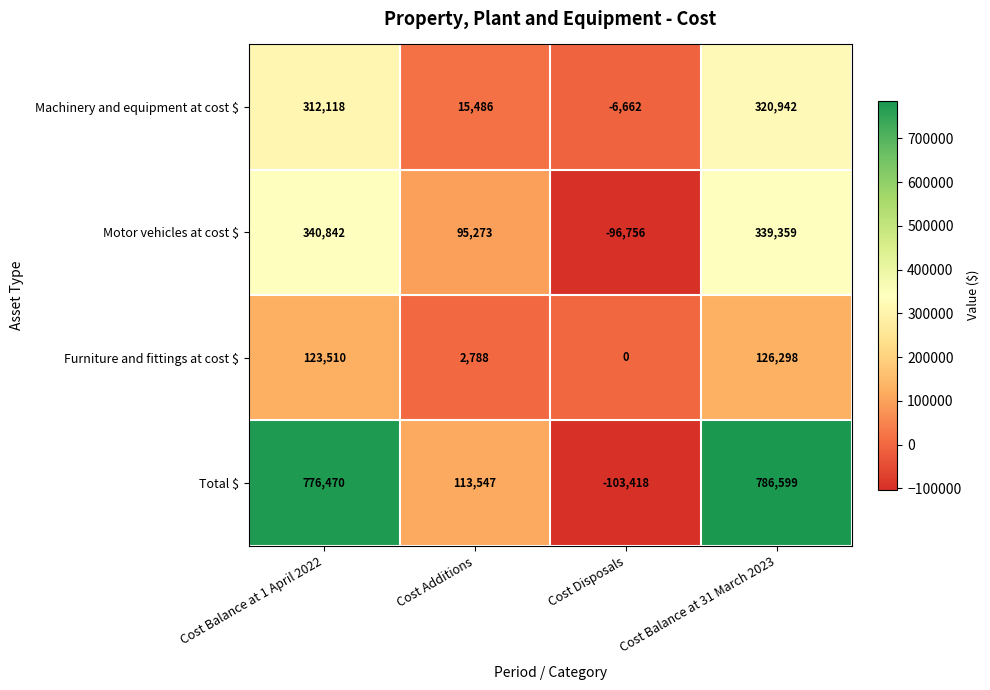

What is the spread (max minus min) of values at Cost Balance at 1 April 2022?

652960